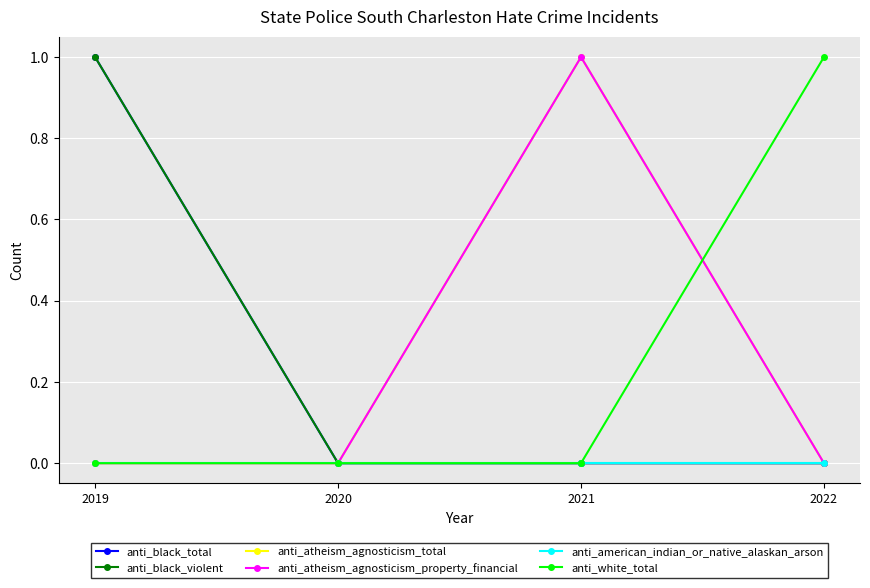

Which series has the largest total across all categories?

anti_black_total